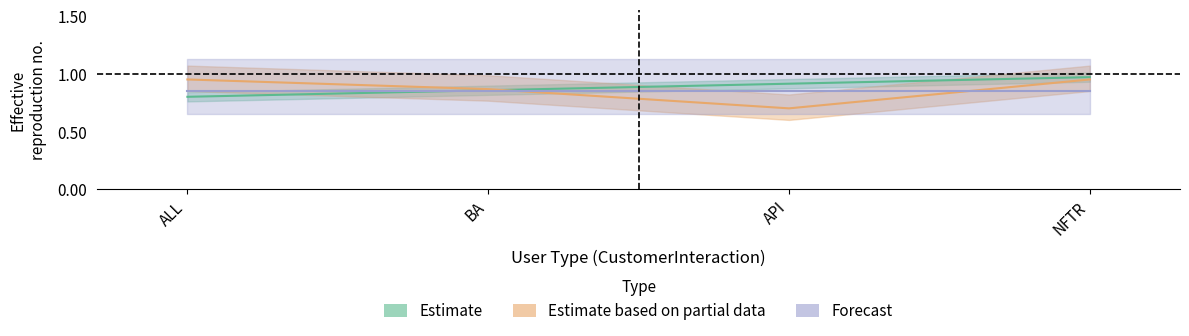

Which series changed the most between ALL and API?

Estimate based on partial data